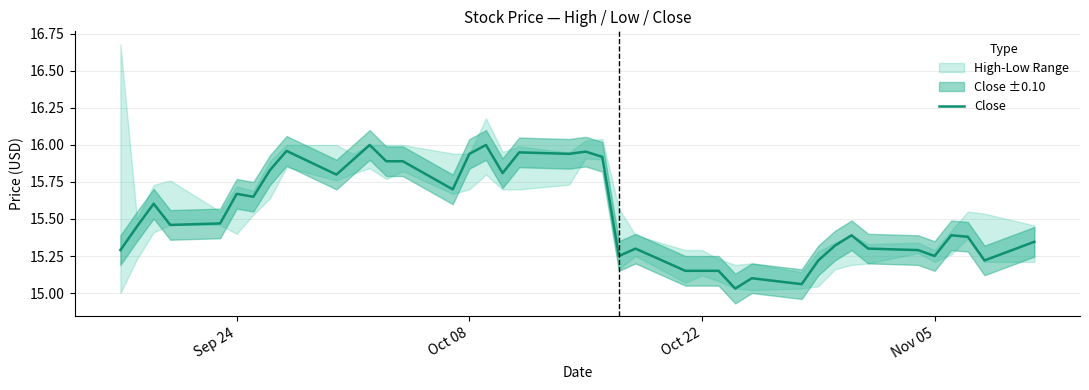

The value of Close at Sep 24 is 4.0. True or false?

False